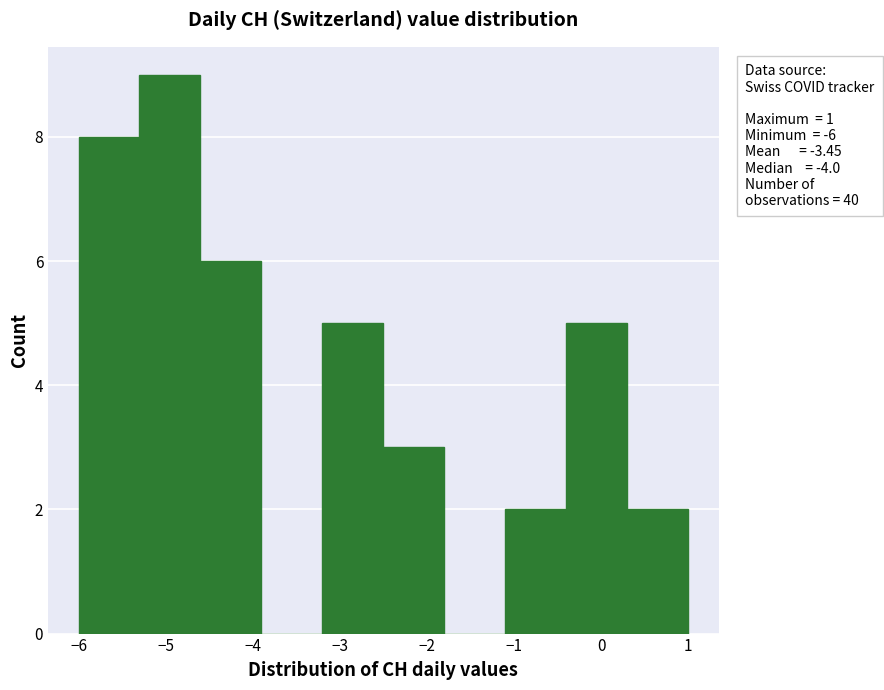

Which range on the x-axis has the tallest bar?

-5.3 to -4.6